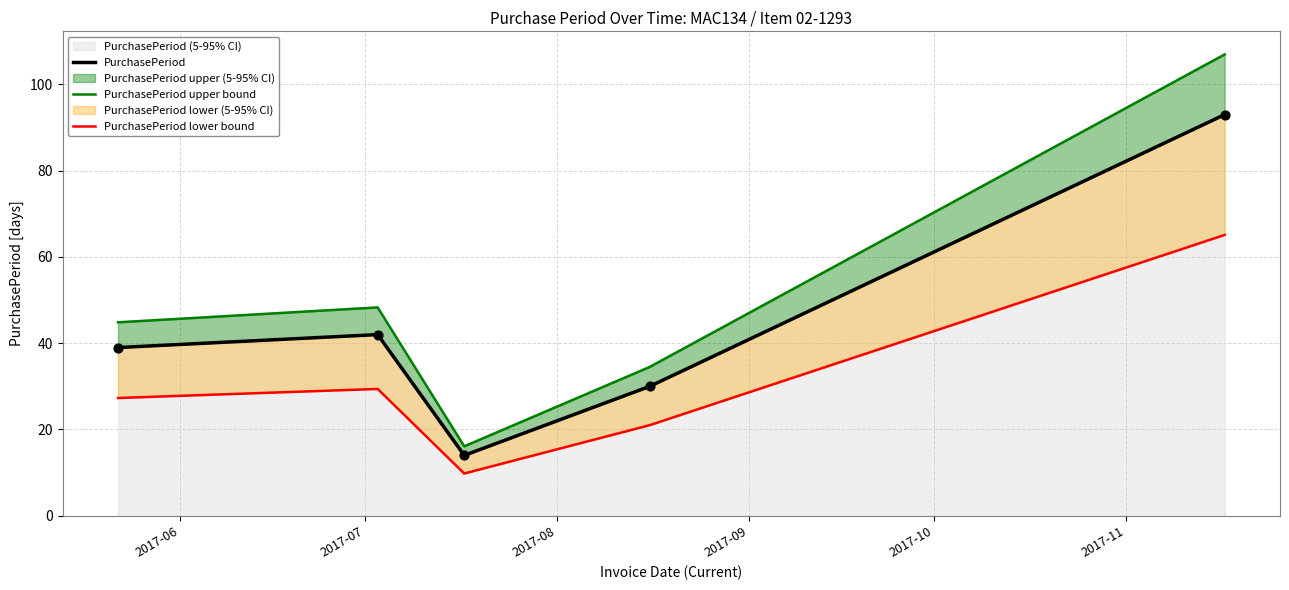

Which series reaches the maximum Y coordinate?

PurchasePeriod upper bound